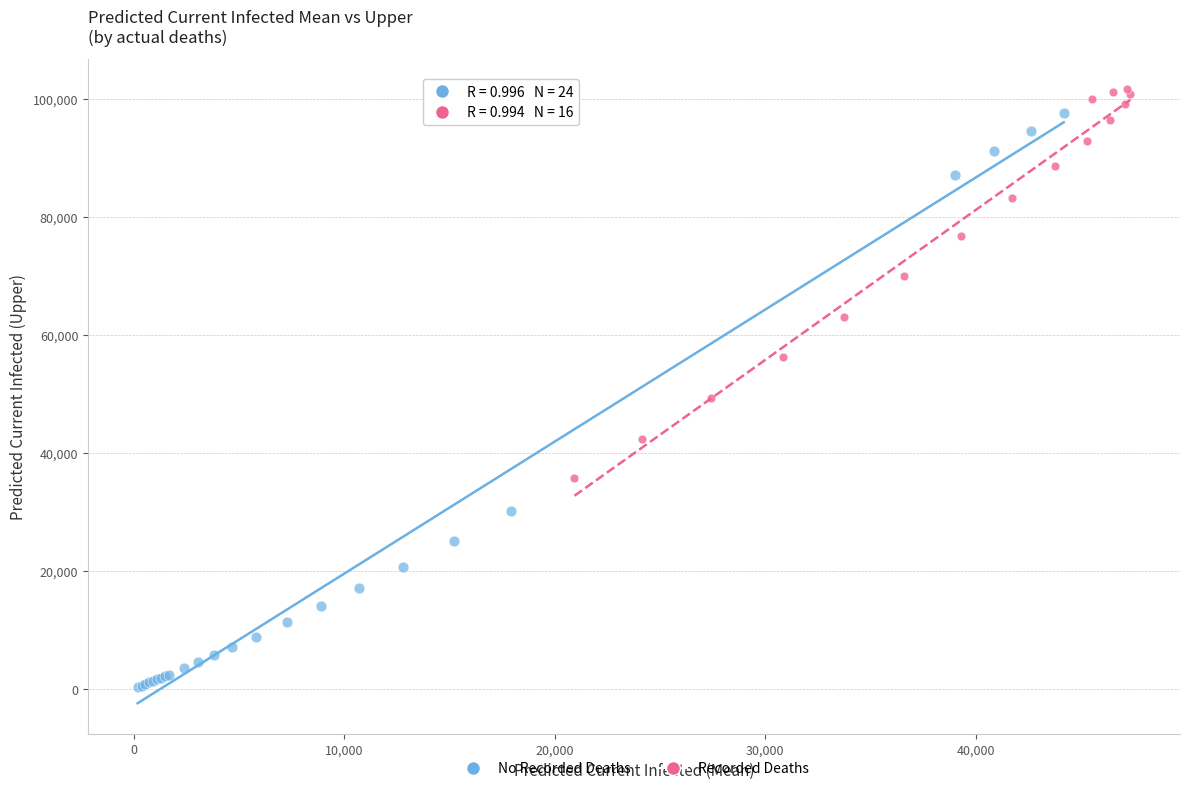

Which series has the widest spread of Y values?

No Recorded Deaths